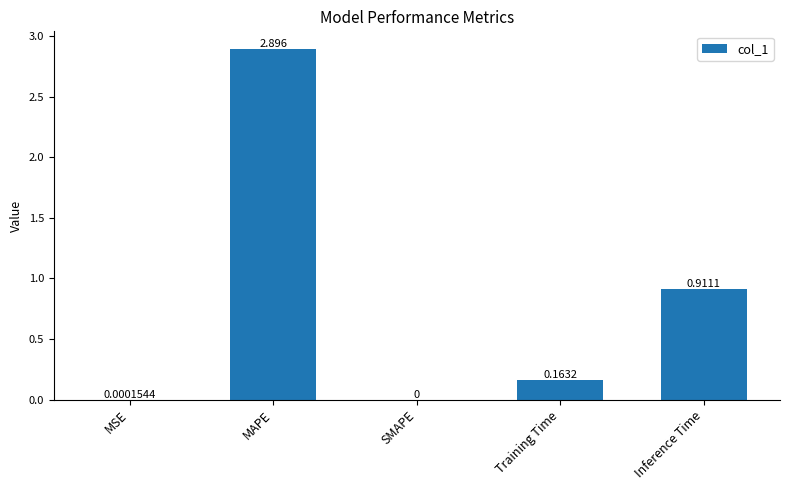

Which category has the highest value across all series?

MAPE